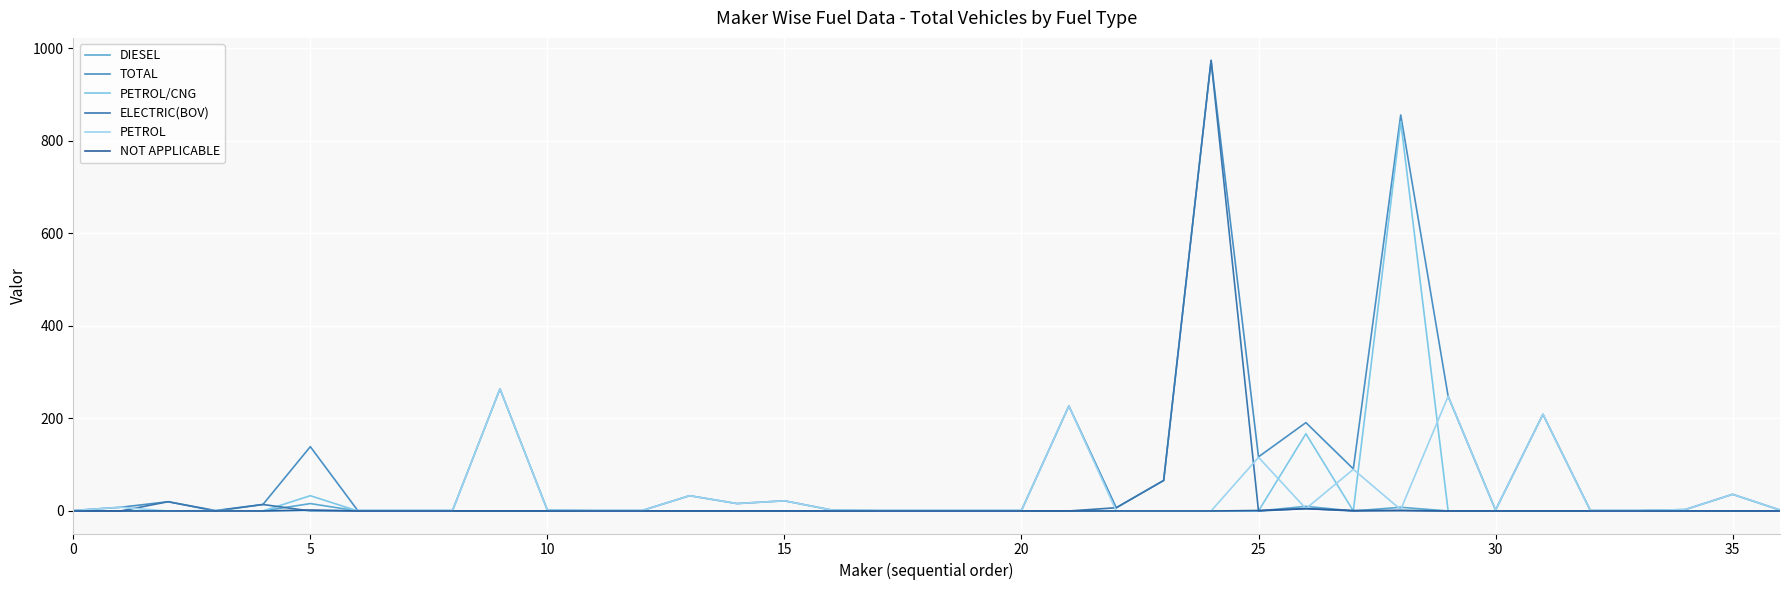

At how many categories does at least one series exceed 375?

2